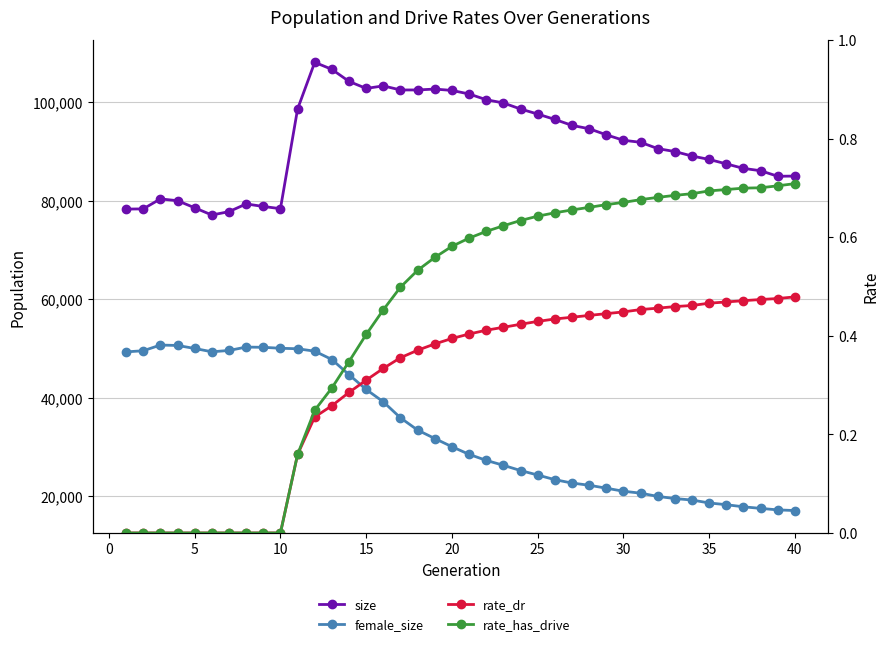

True or false: female_size has more than 2 interior local peaks.

False